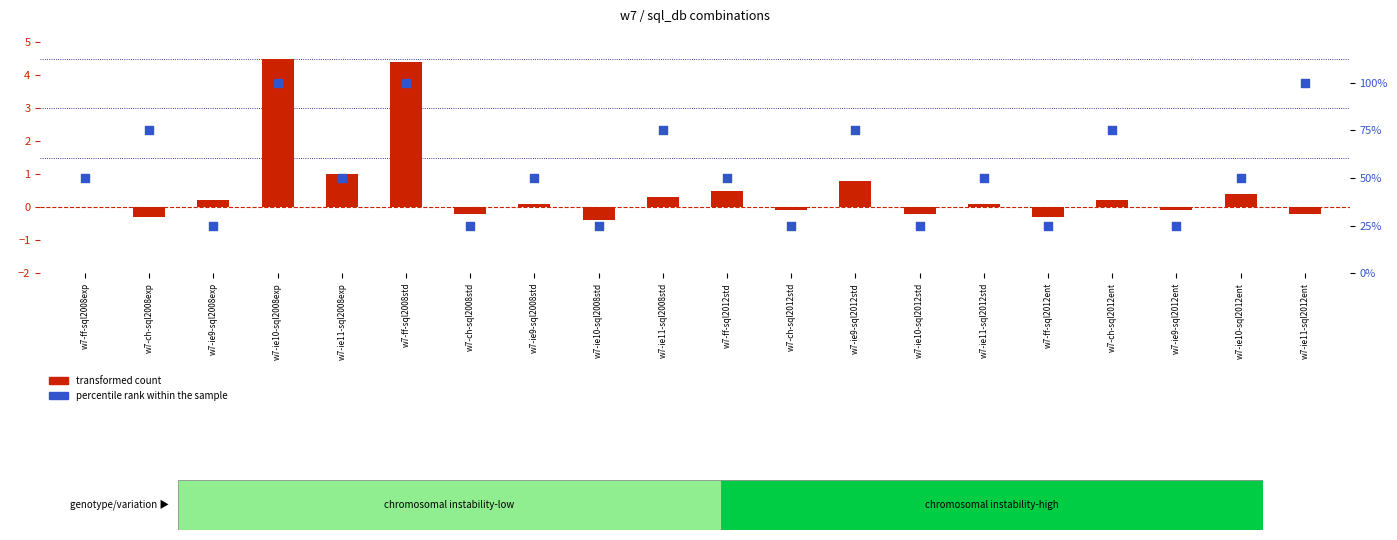

Which series contains the highest Y value?

percentile rank within the sample